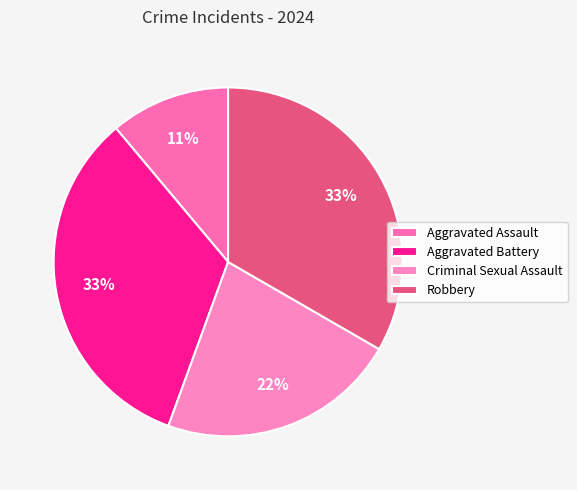

To the nearest percent, what portion does Aggravated Battery represent?

33%